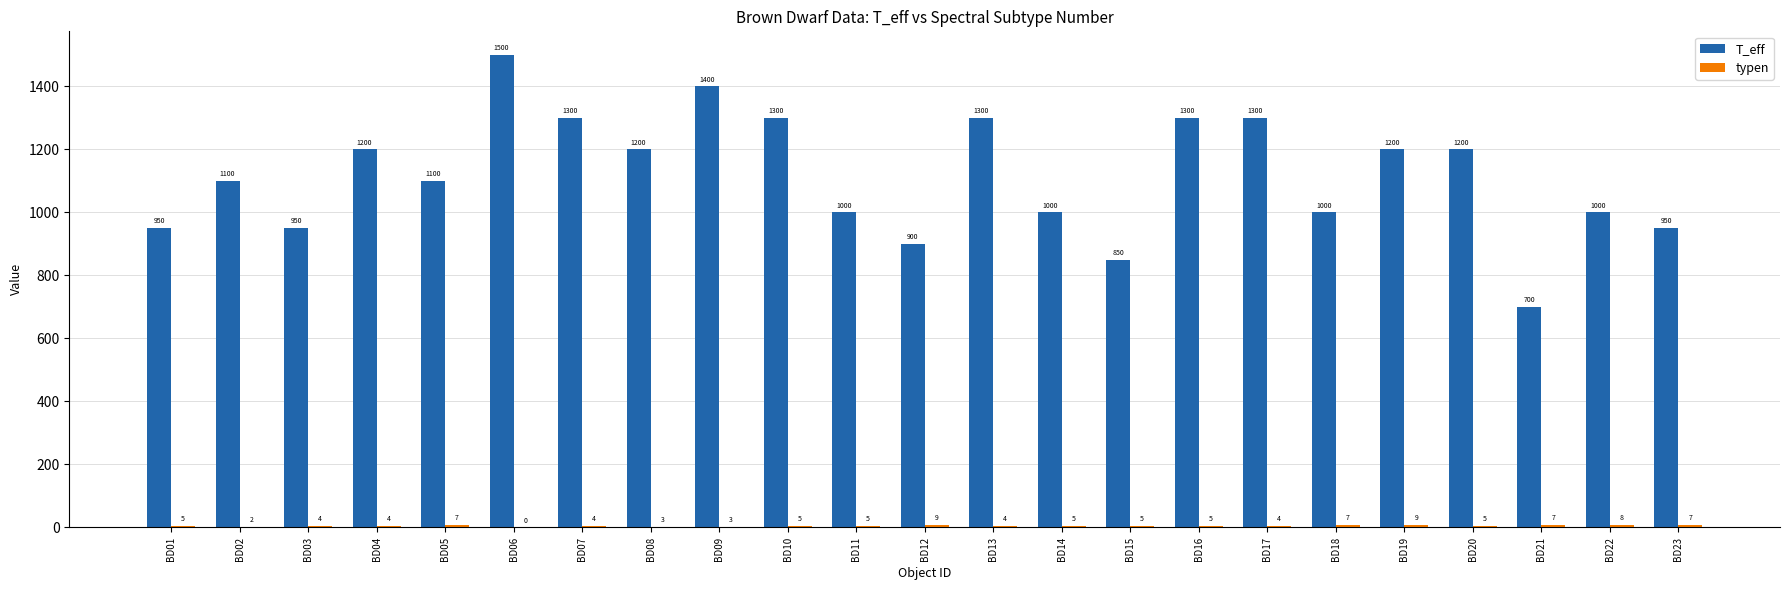

What is the total value across all series at BD15?

855